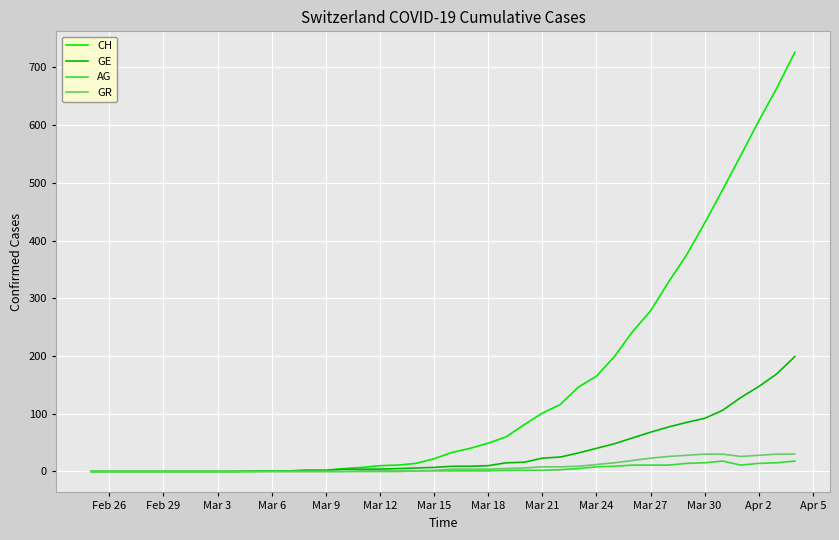

What is the highest value of the AG series?

18